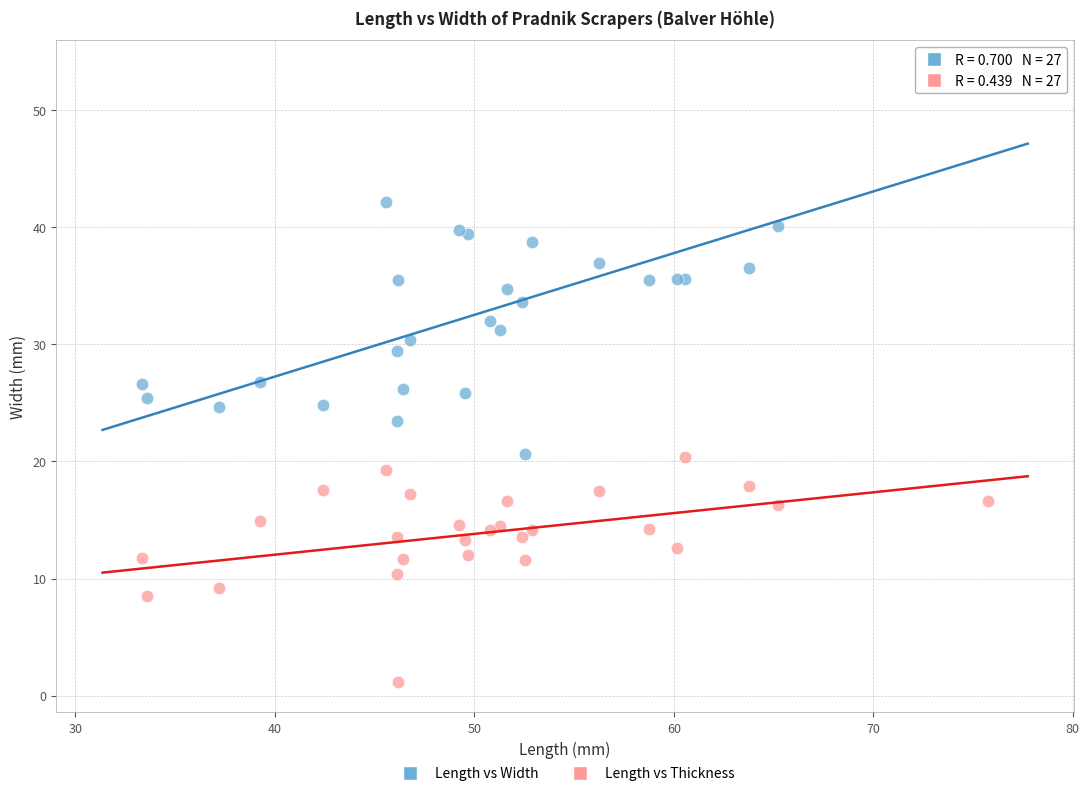

What is the X range (max minus min) for the scatter plot?

42.4